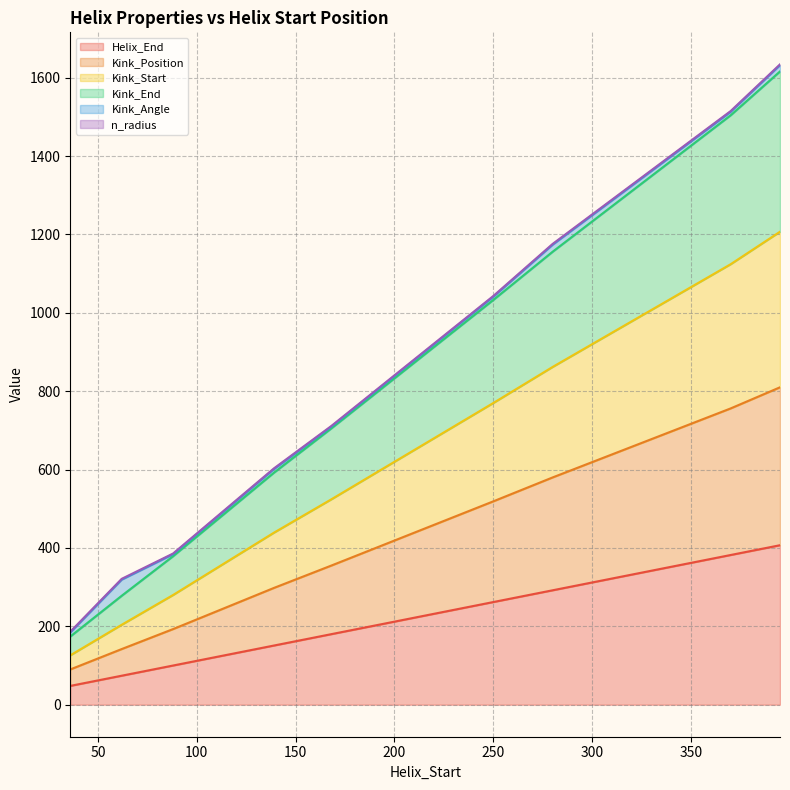

What is the spread (max minus min) of values at 250?

771